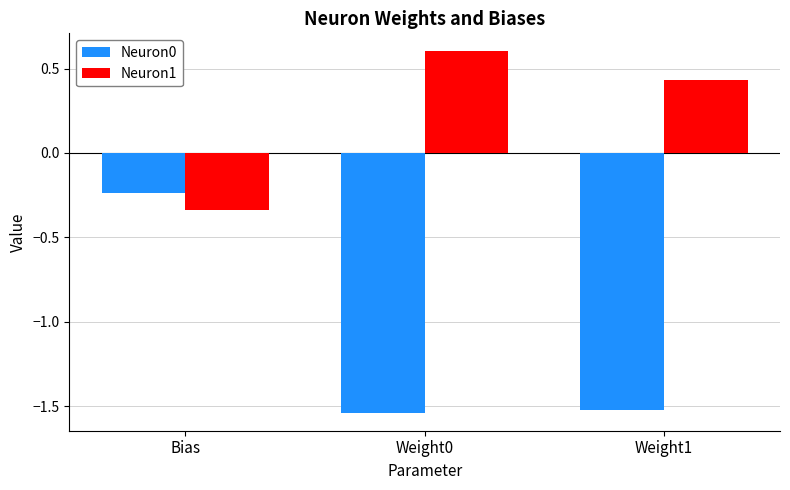

What is the sum of all Neuron0 values?

-3.3